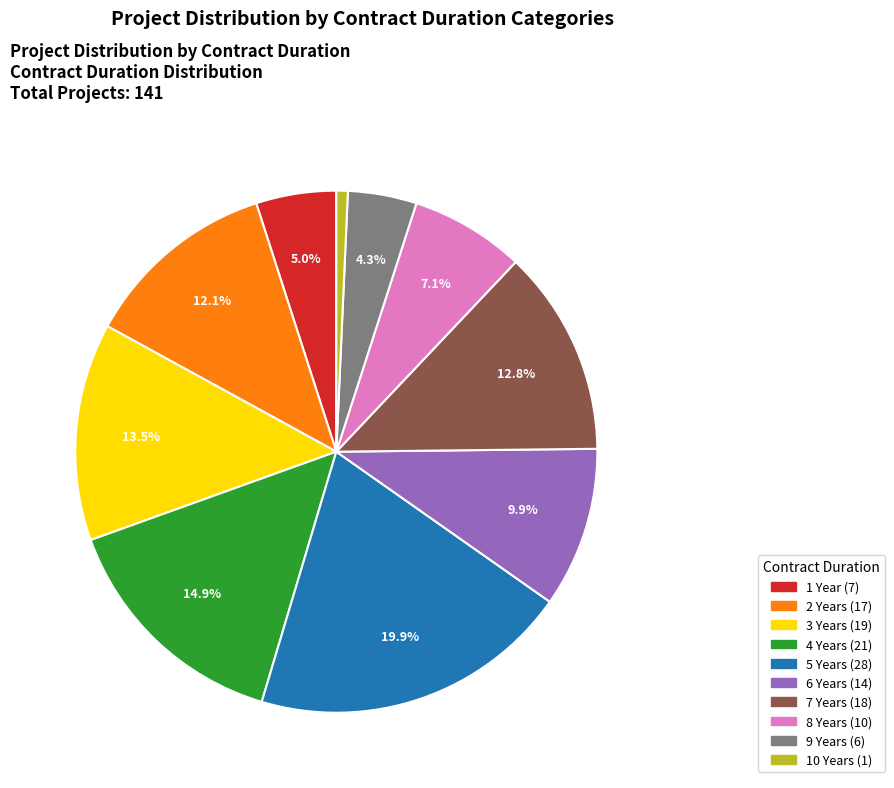

How many slices are in this pie chart?

10